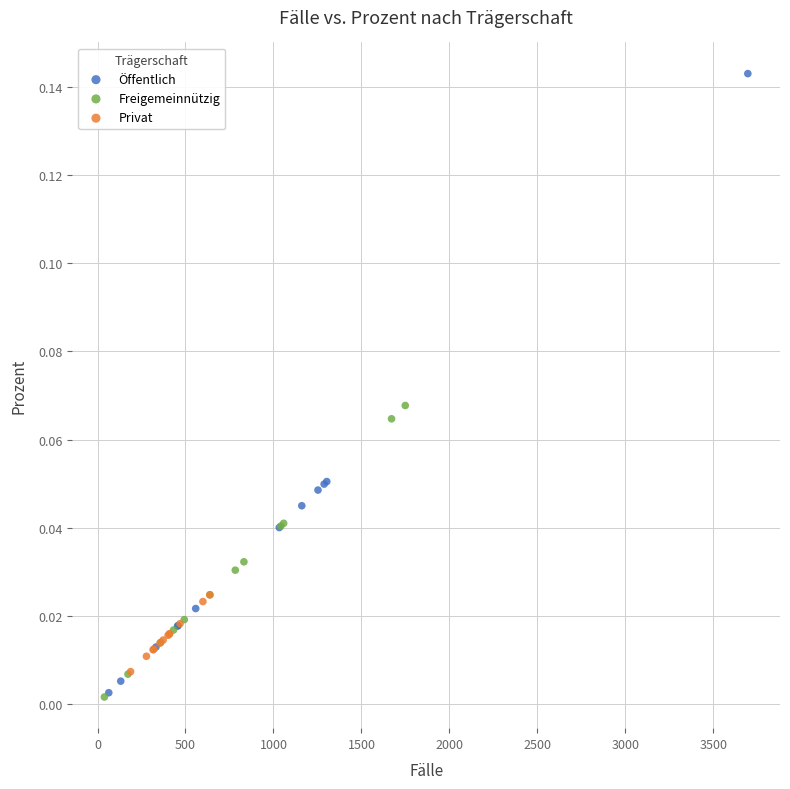

Which series has the largest Y range (max minus min)?

Öffentlich